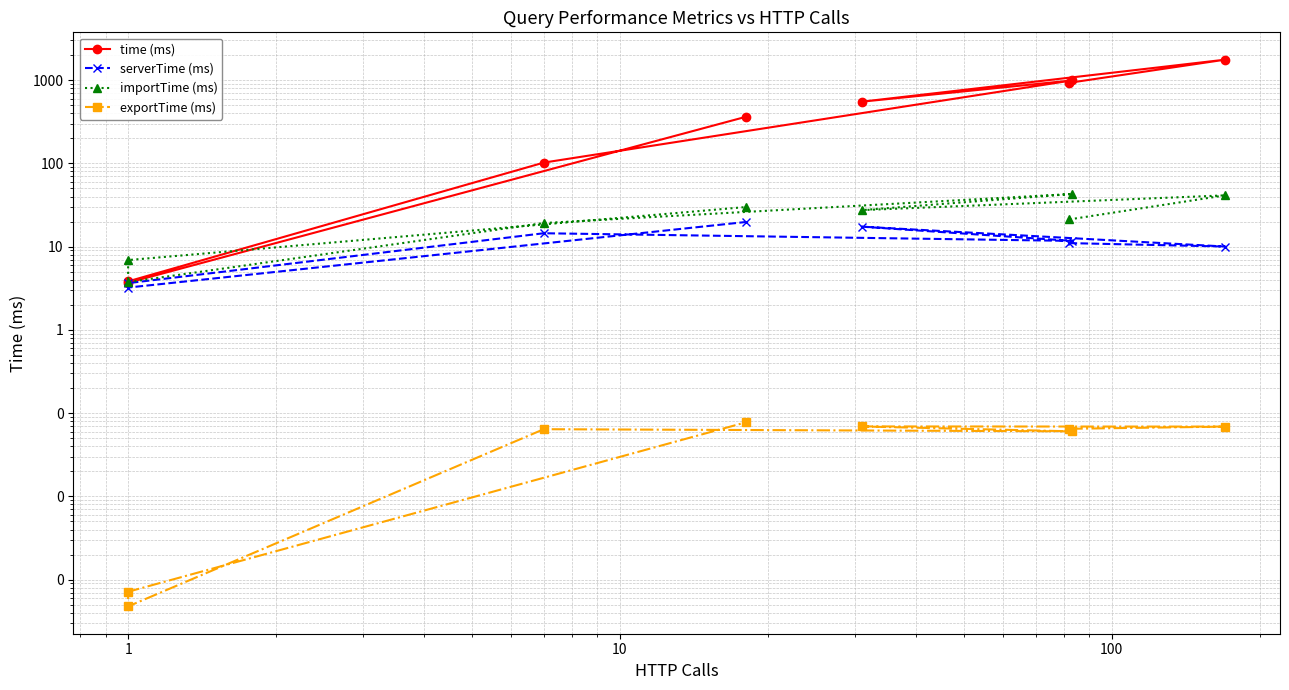

Reading left to right, list all the values displayed in this chart.

time (ms): 930.9	1764.1	551.4	993.4	102.3	3.8	3.7	362.1
serverTime (ms): 11.0	10.0	17.4	11.7	14.5	3.6	3.2	19.8
importTime (ms): 21.3	41.3	27.5	42.9	19.2	3.8	6.9	29.9
exportTime (ms): 0.1	0.1	0.1	0.1	0.1	0.0	0.0	0.1